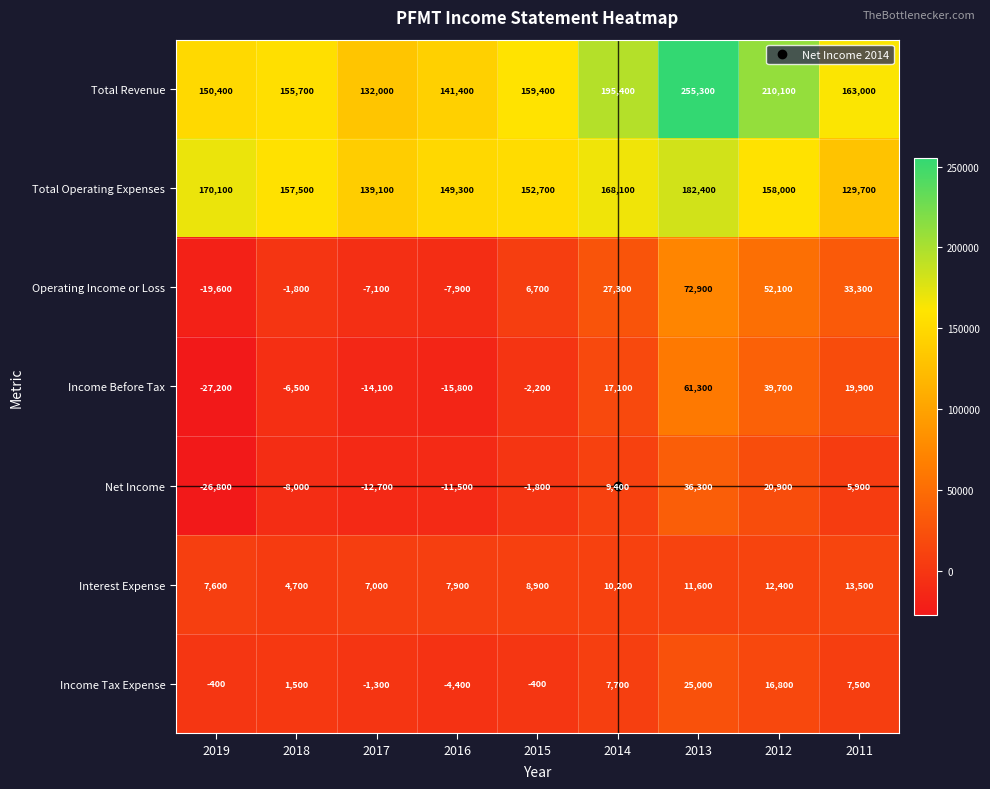

What is the spread (max minus min) of values at 2017?

153200